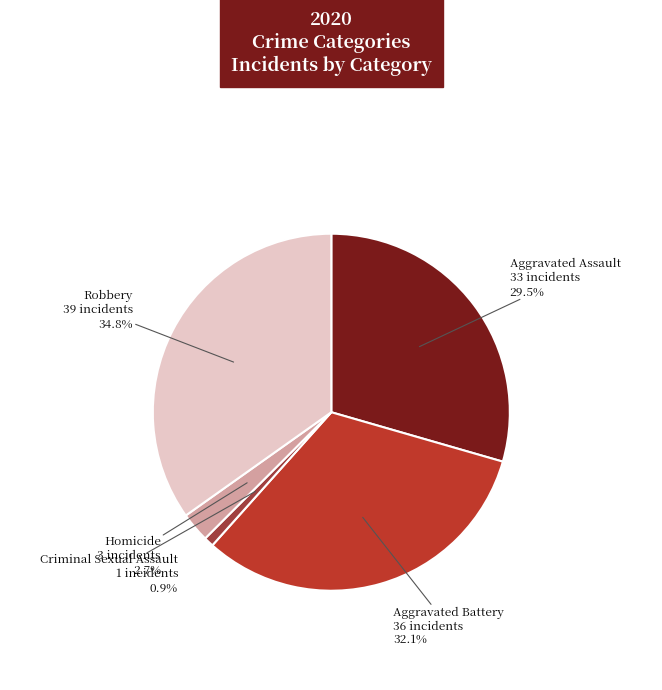

Is there a majority slice in this chart?

No